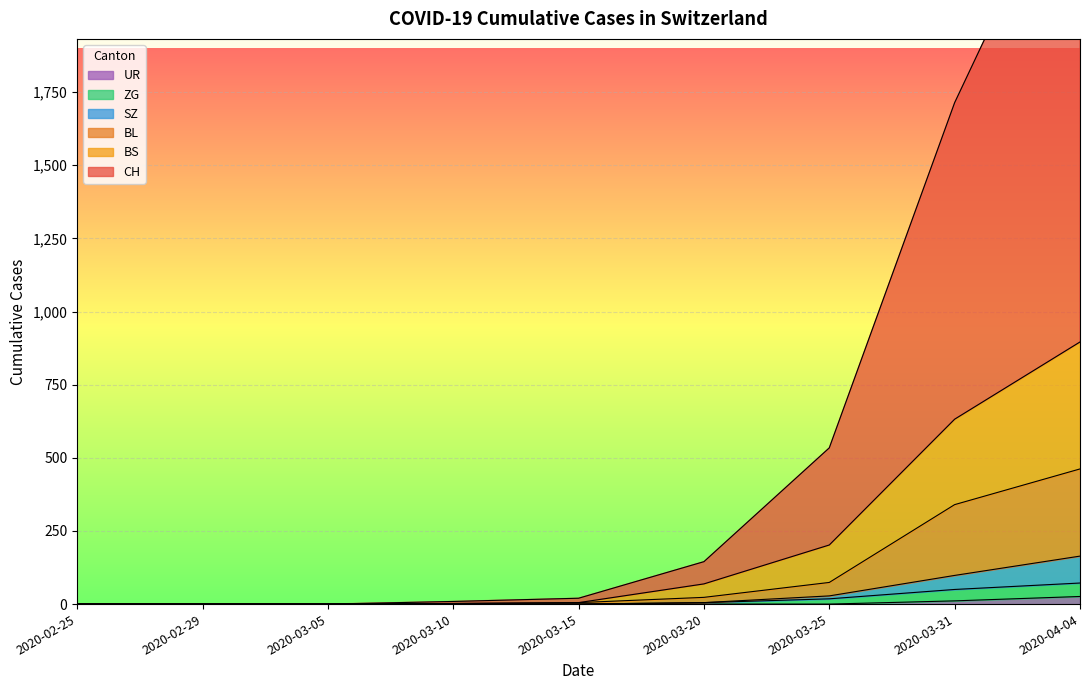

True or false: UR has a value of 26 at 2020-04-04.

True